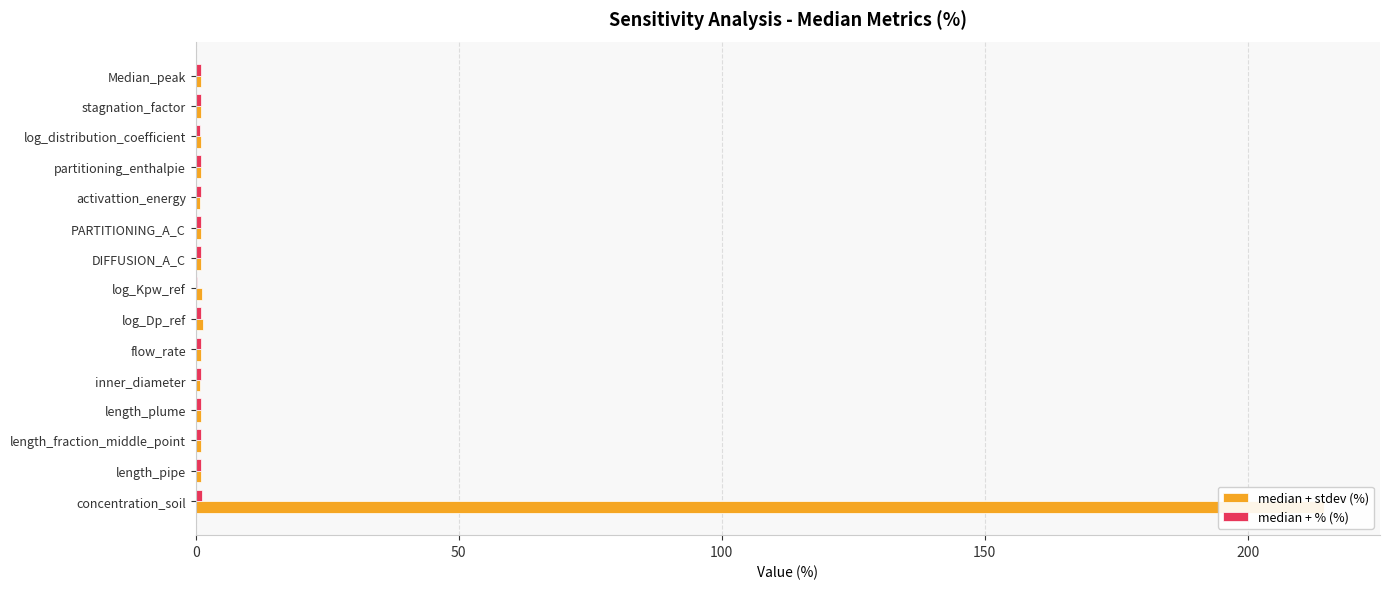

Rank the series by their maximum value, from lowest to highest.

median + % (%), median + stdev (%)